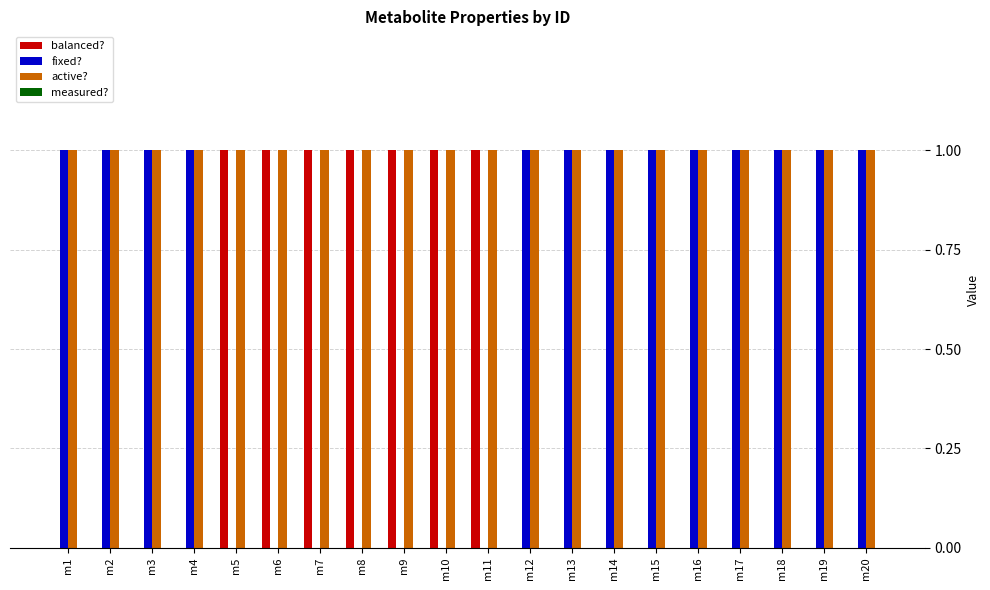

Which series has the largest total across all categories?

active?